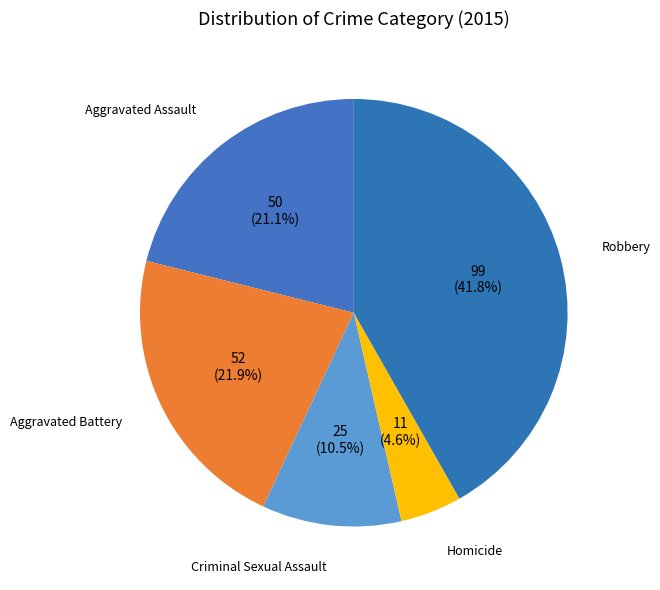

What is the largest slice in the pie chart?

Robbery